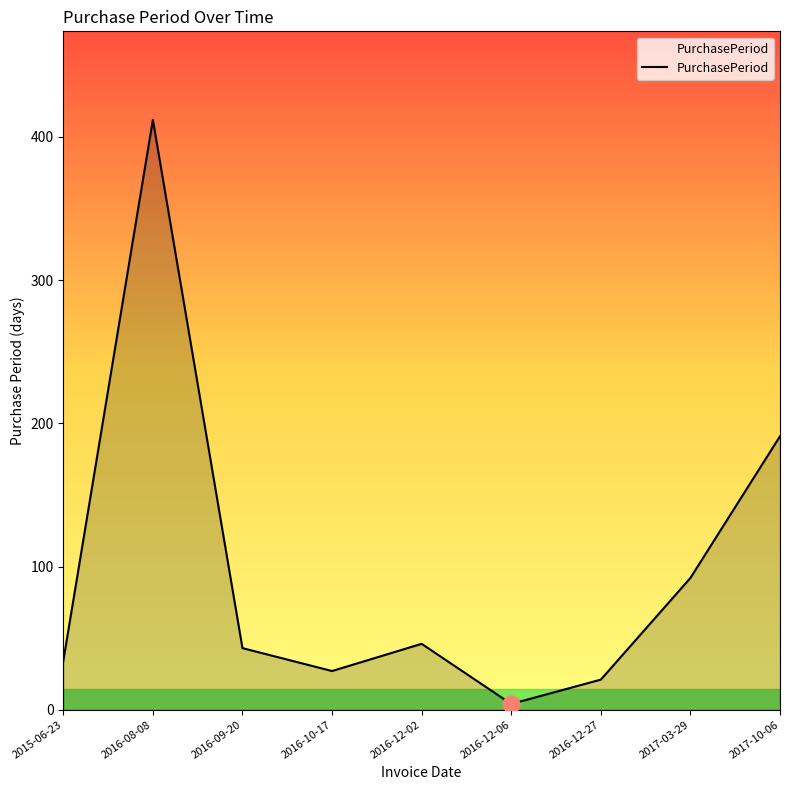

How many lines are shown in the chart?

1